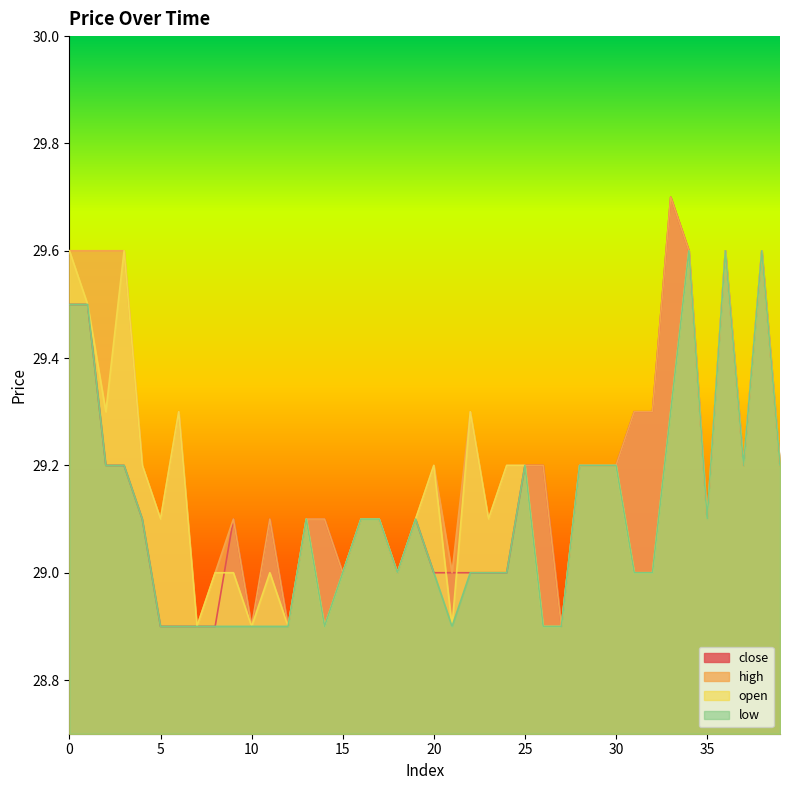

At which label is high closest to 29?

8